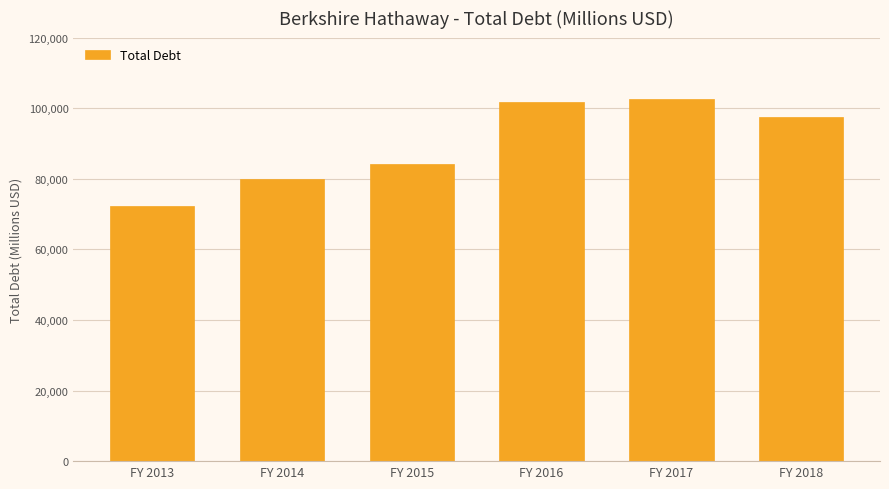

What is the value of the 5th bar from the left?

102587